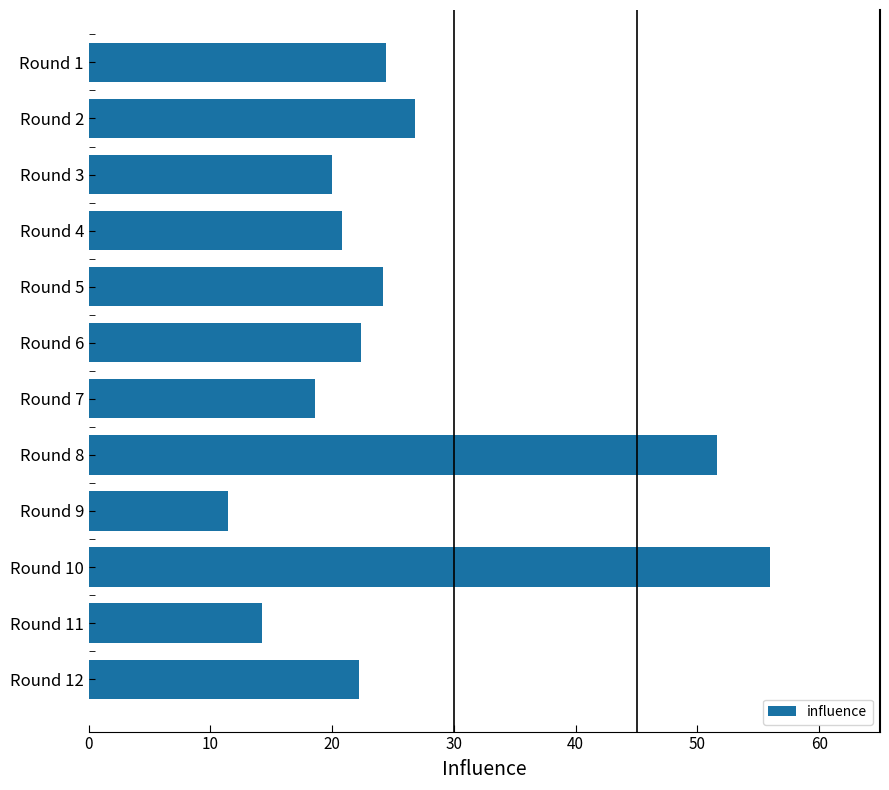

What is the value of the 4th bar from the top?

20.8